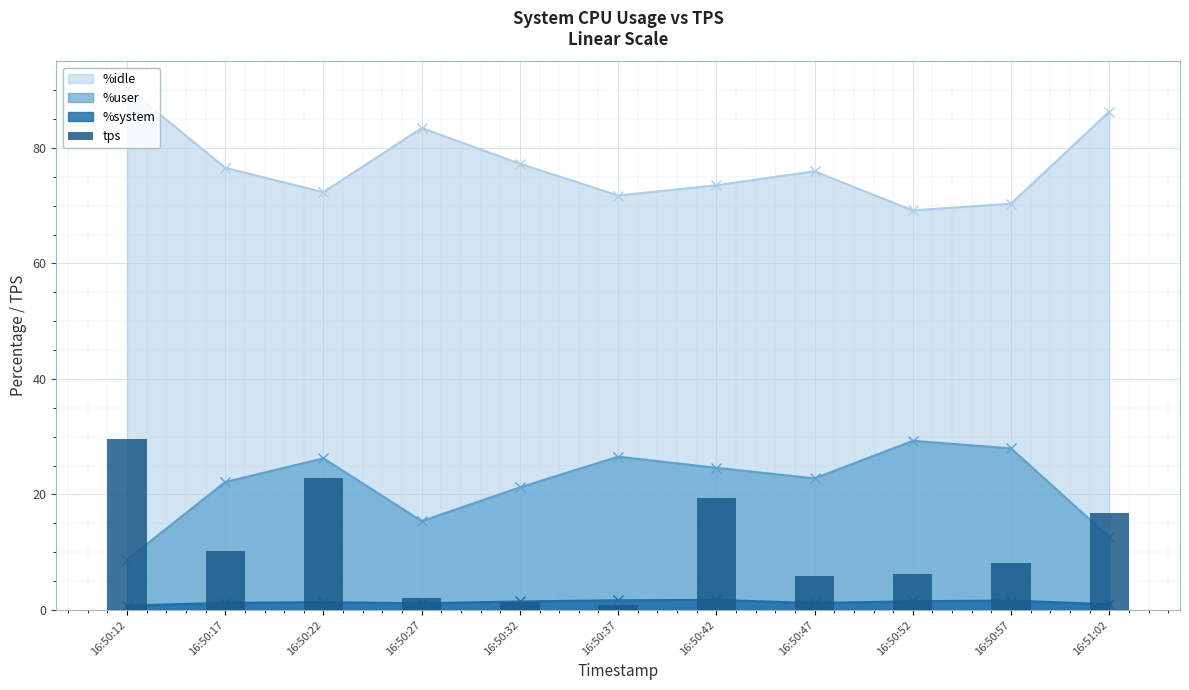

How many data points are less than 8?

5